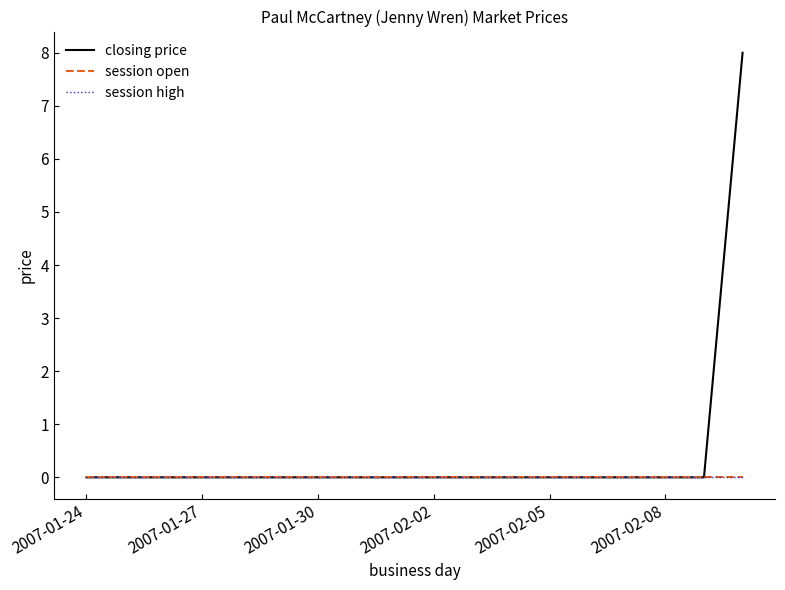

Does the chart display data point markers on the line(s)?

No